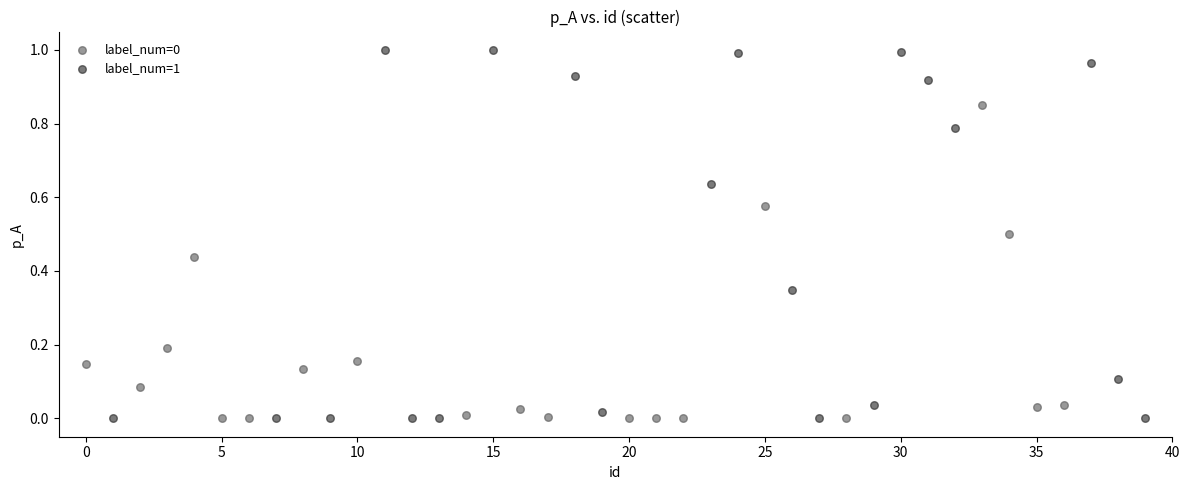

Which series contains the highest Y value?

label_num=1